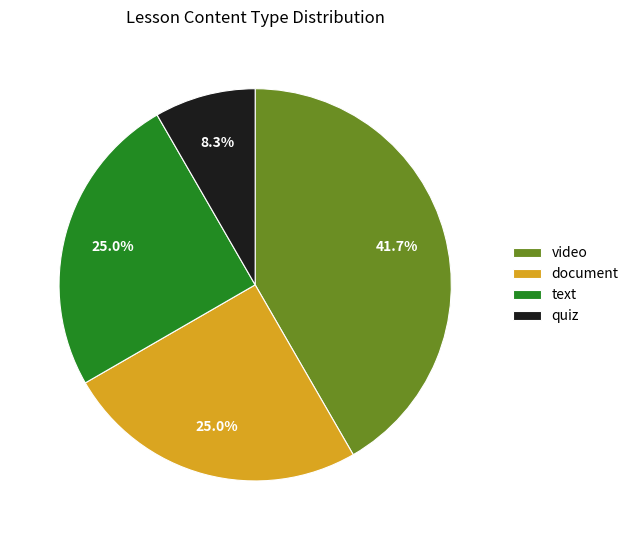

What percentage is the quiz slice, to the nearest percent?

8%